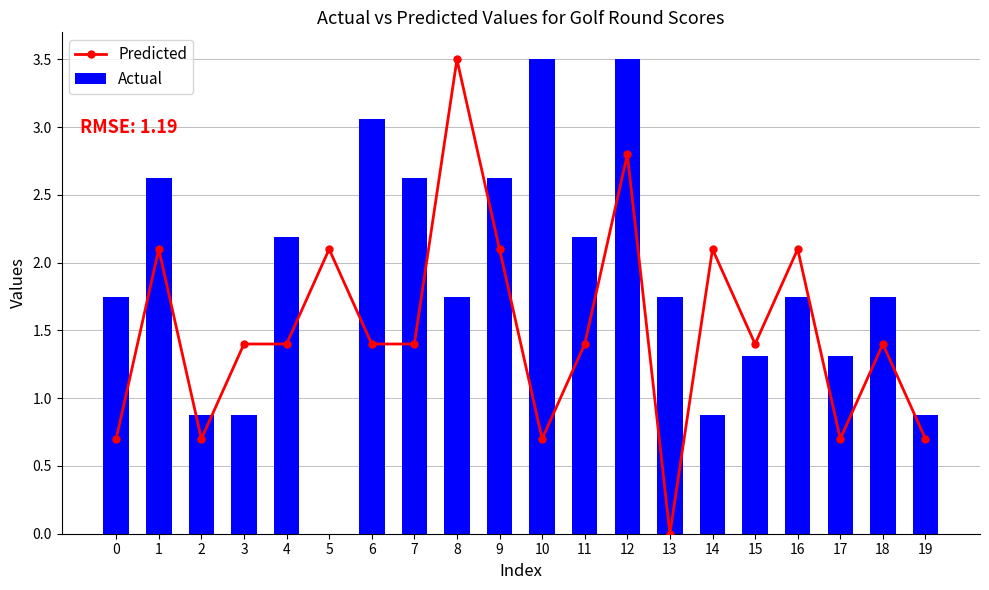

What is the value of the Predicted bar at the 3rd from the left?

0.7